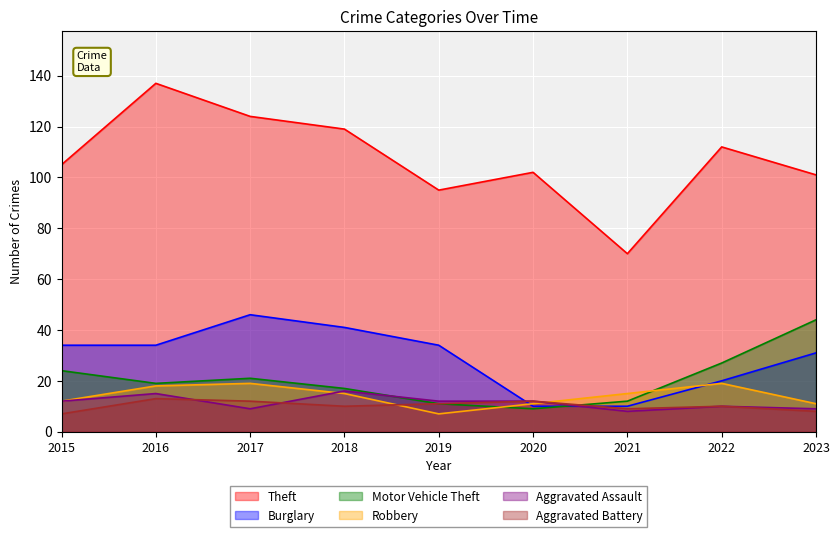

Is it true that Motor Vehicle Theft equals 17 at 2022?

False